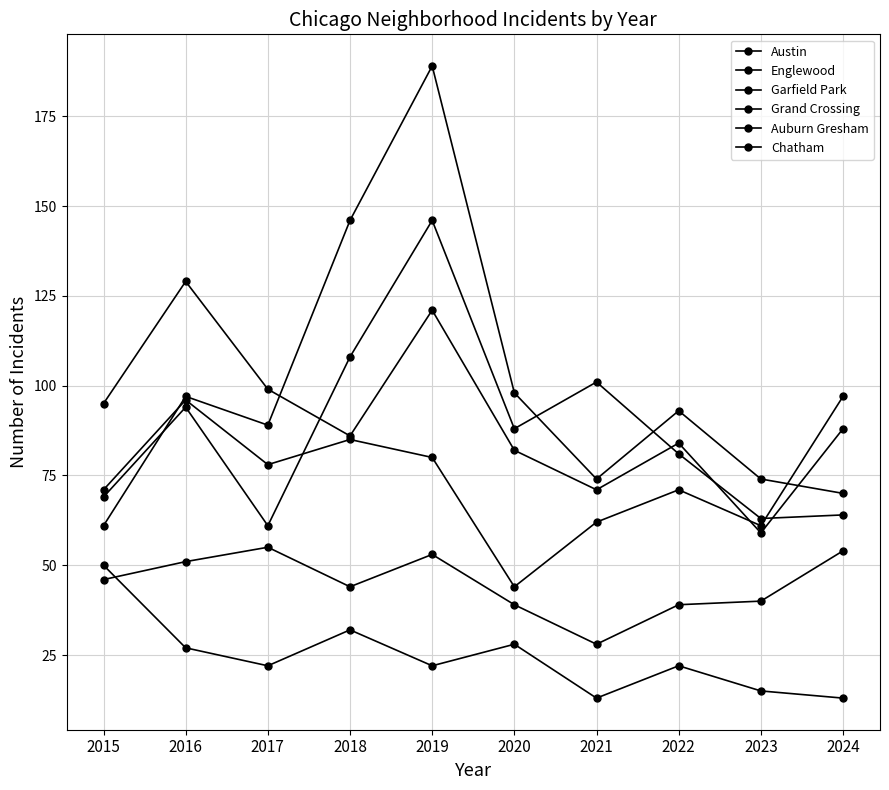

Does the chart have visible grid lines?

Yes